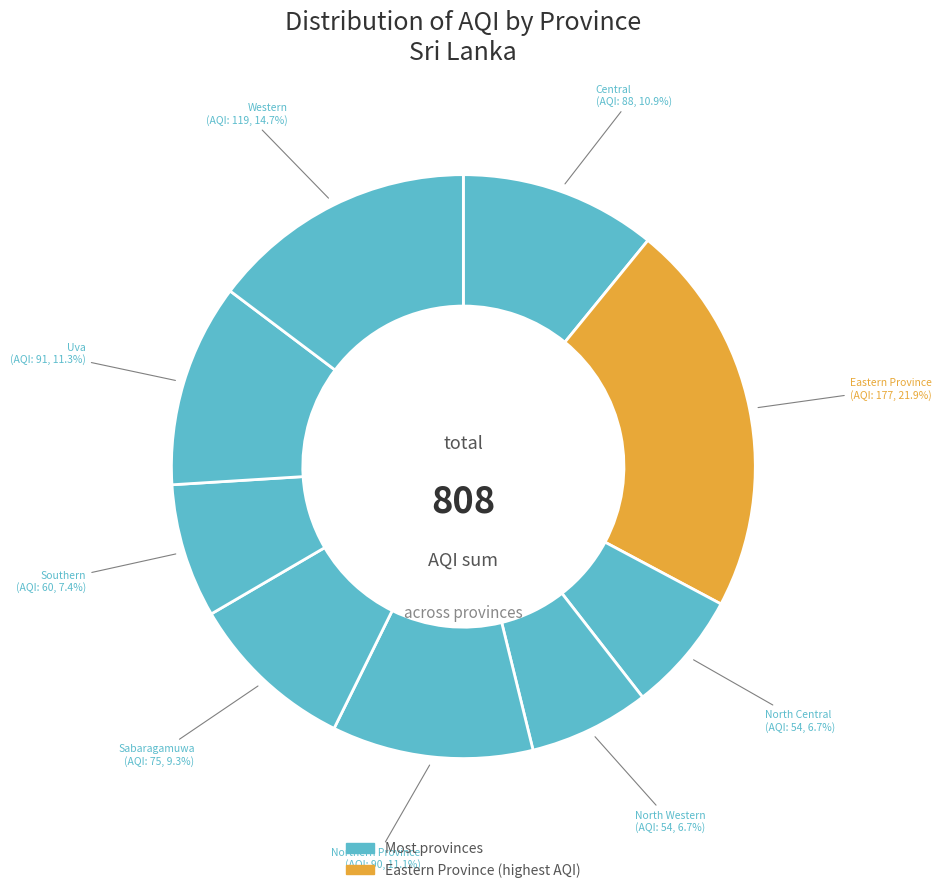

How many segments does this pie chart have?

9